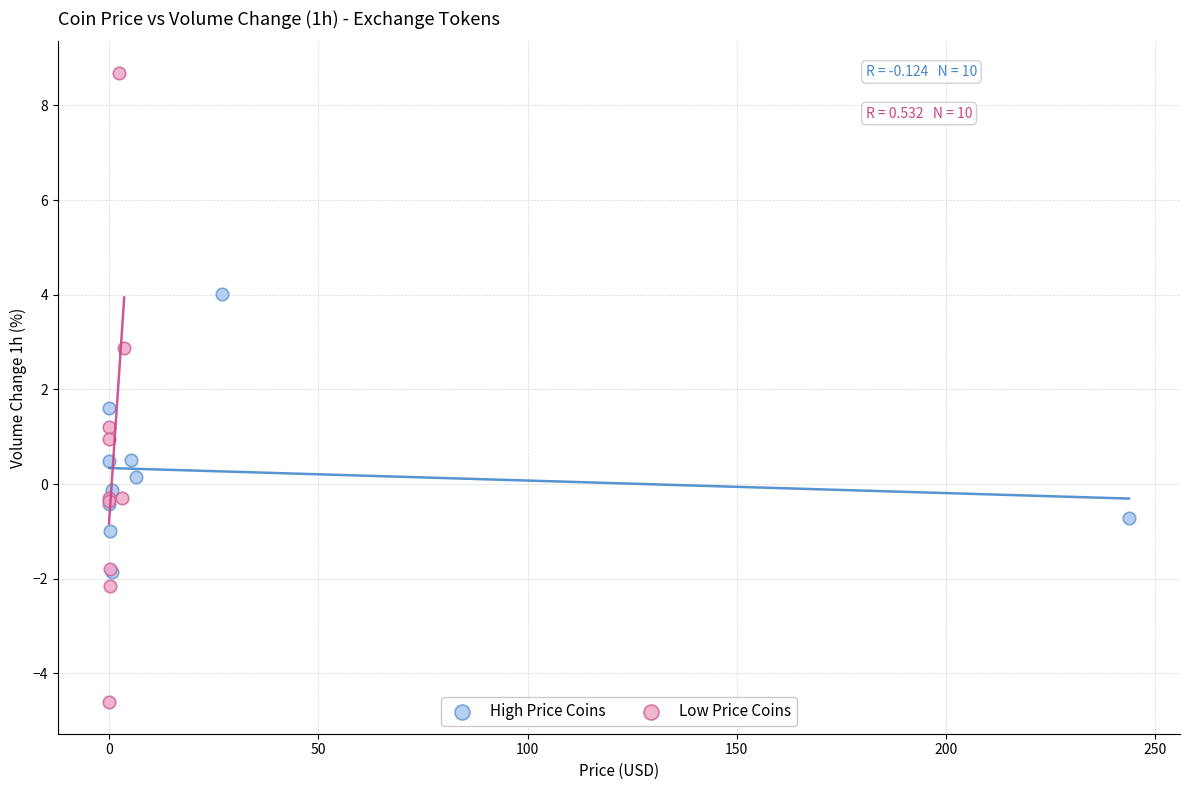

Which series reaches the minimum Y coordinate?

Low Price Coins